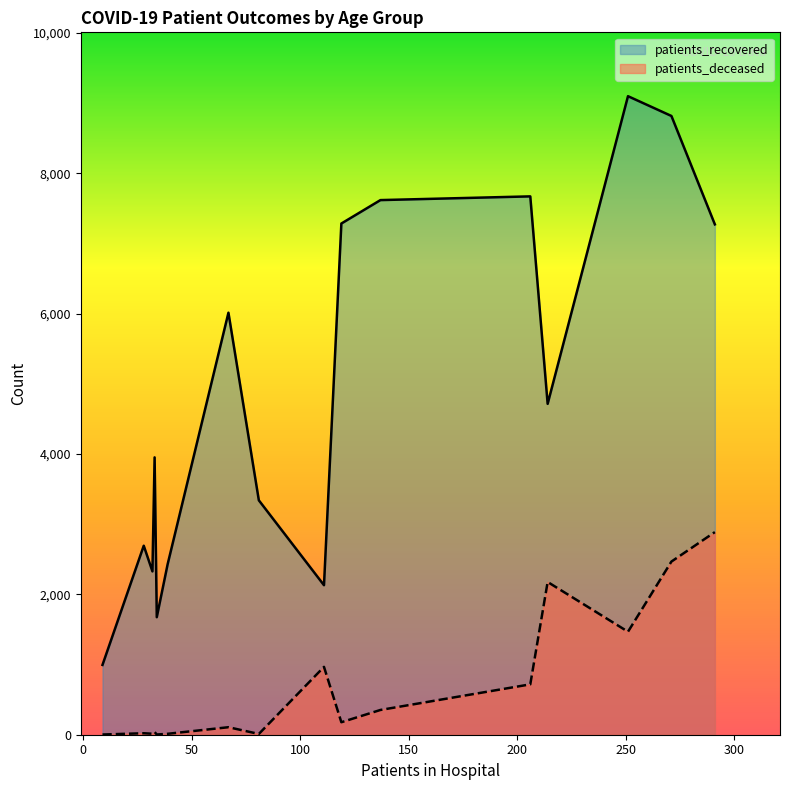

True or false: patients_deceased has more than 0 points higher than both neighbors.

True